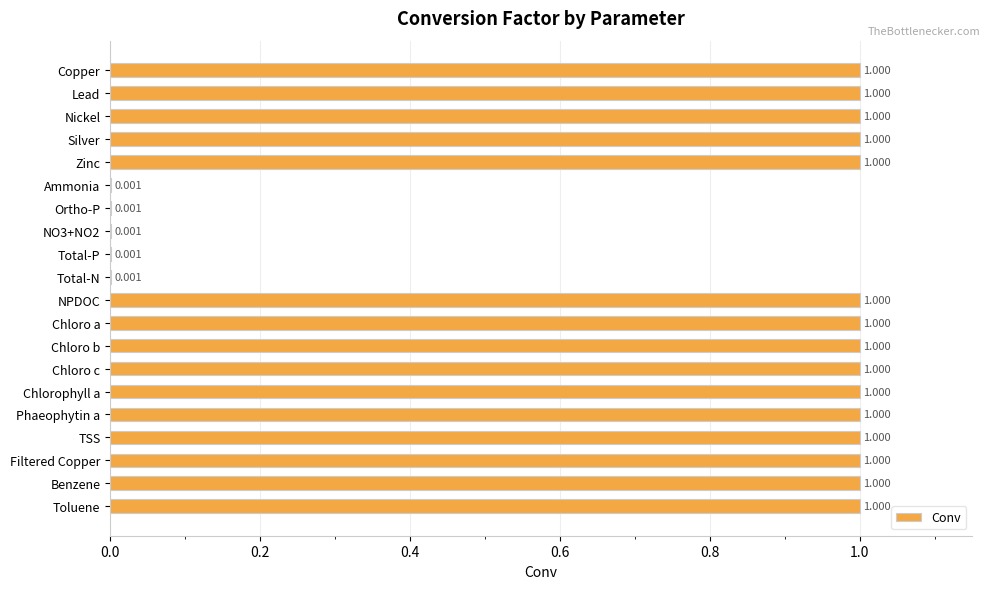

What is the average value?

0.8